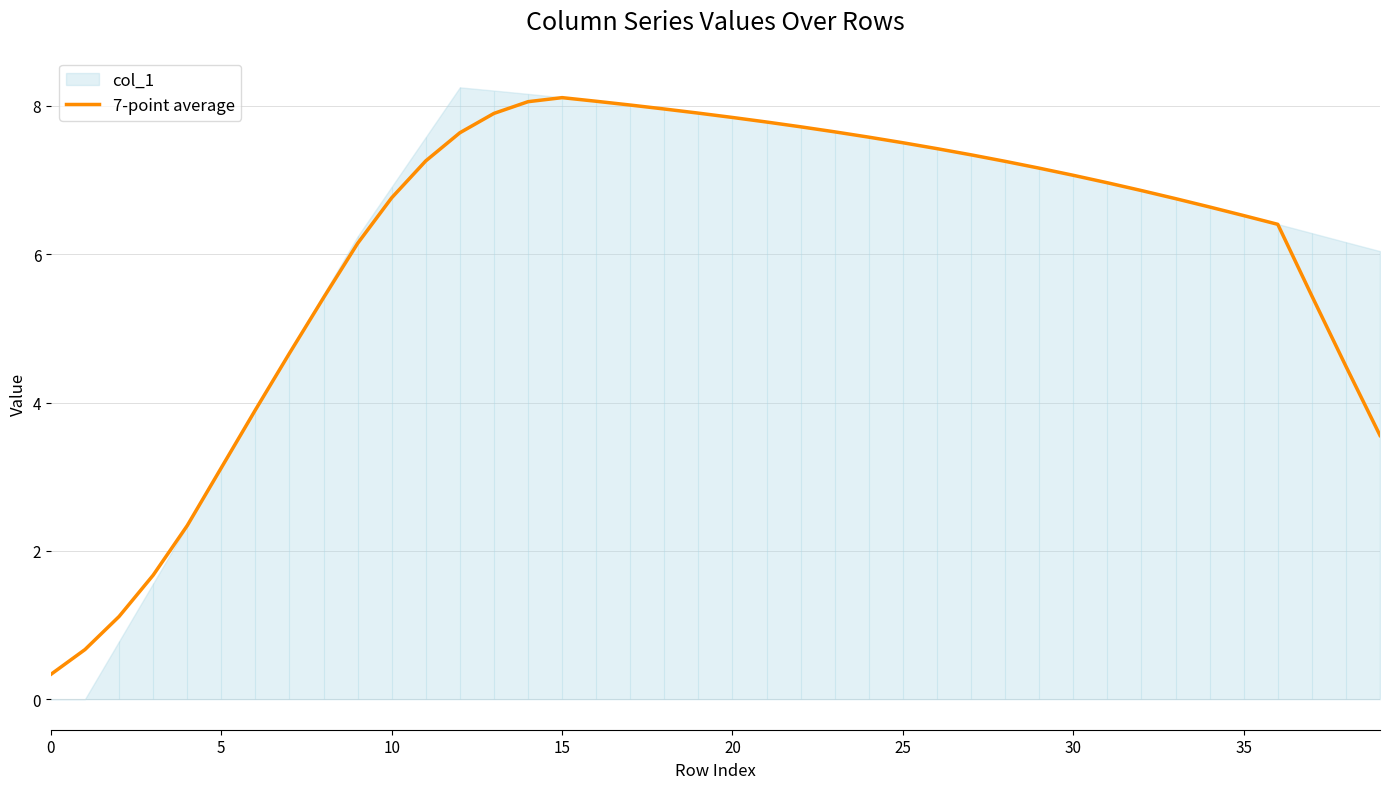

Does the chart display data point markers on the line(s)?

No